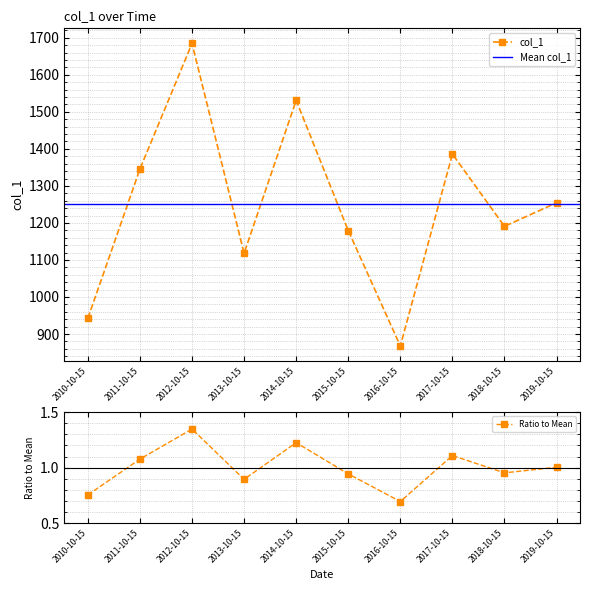

List the labels in order of value, smallest first.

2016-10-15, 2010-10-15, 2013-10-15, 2015-10-15, 2018-10-15, 2019-10-15, 2011-10-15, 2017-10-15, 2014-10-15, 2012-10-15